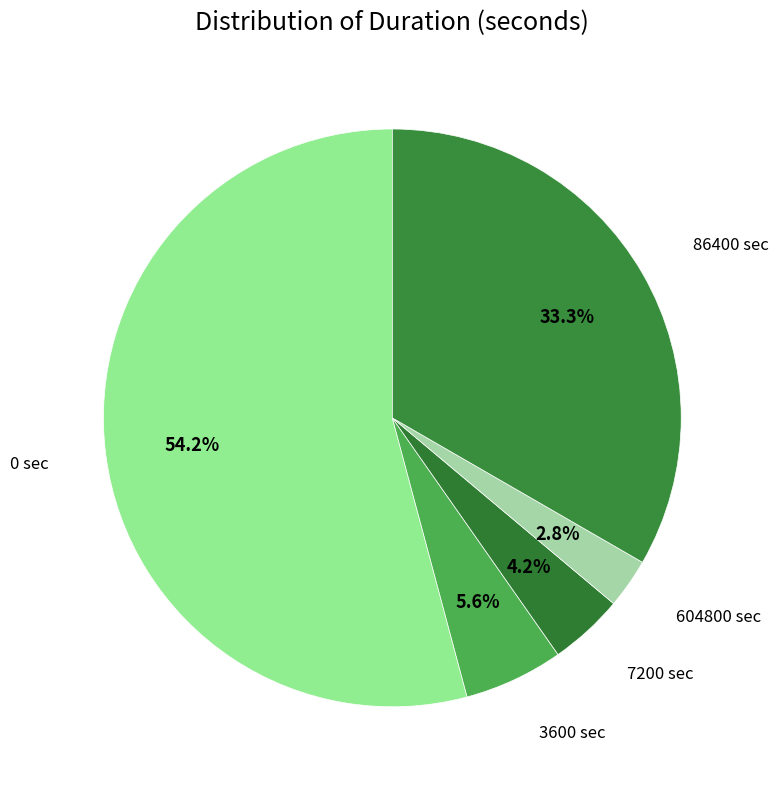

True or false: 7200 accounts for 4% of the total.

True